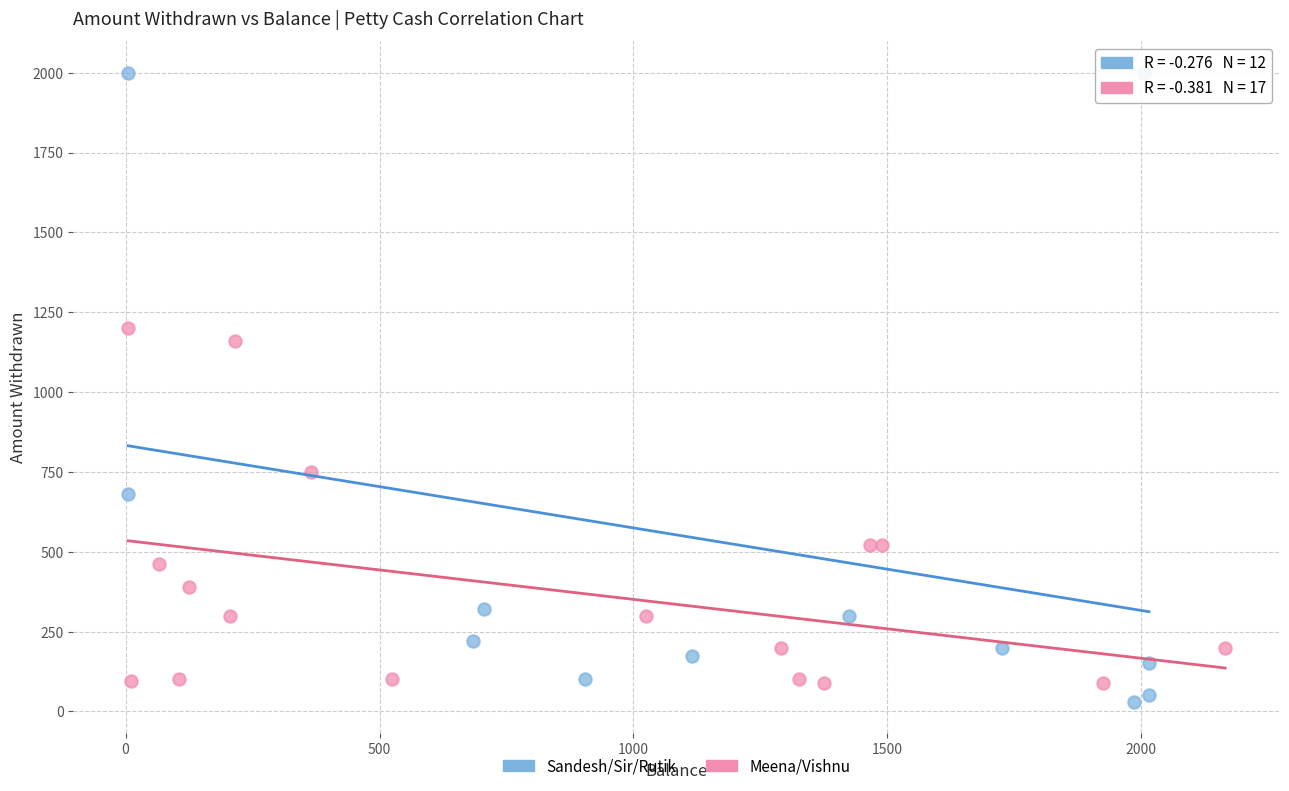

Which series contains the highest Y value?

Sandesh/Sir/Rutik